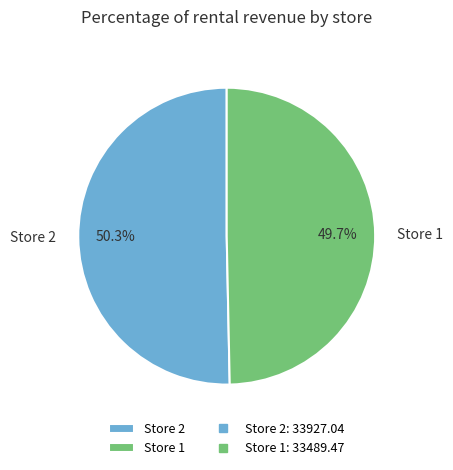

True or false: Store 2 accounts for 59% of the total.

False